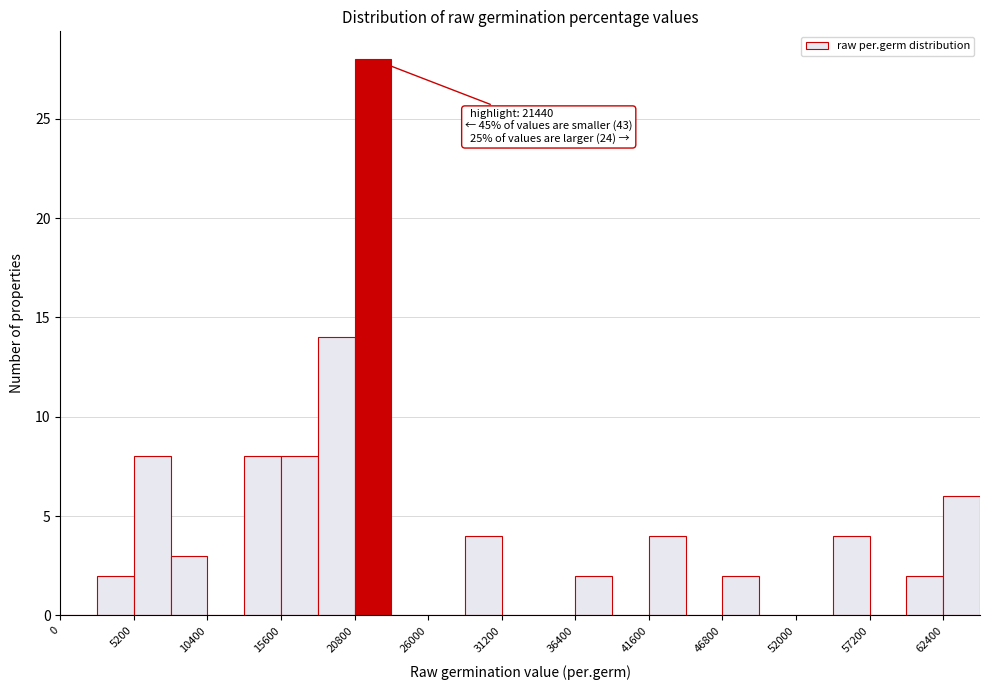

Read against the x-axis, roughly where is the centre of the tallest bar?

22000